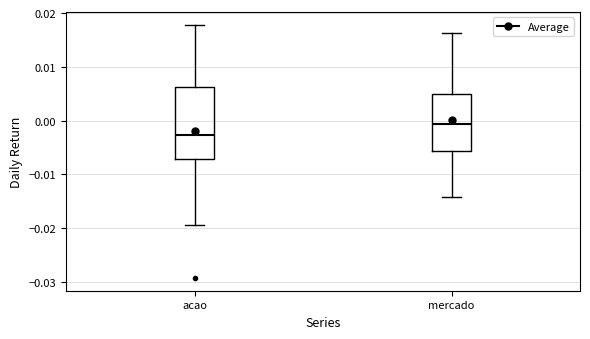

Where is the upper edge of the box for mercado on the y-axis? The values are not printed on the chart, so give them approximately, as read against the axis.

0.005